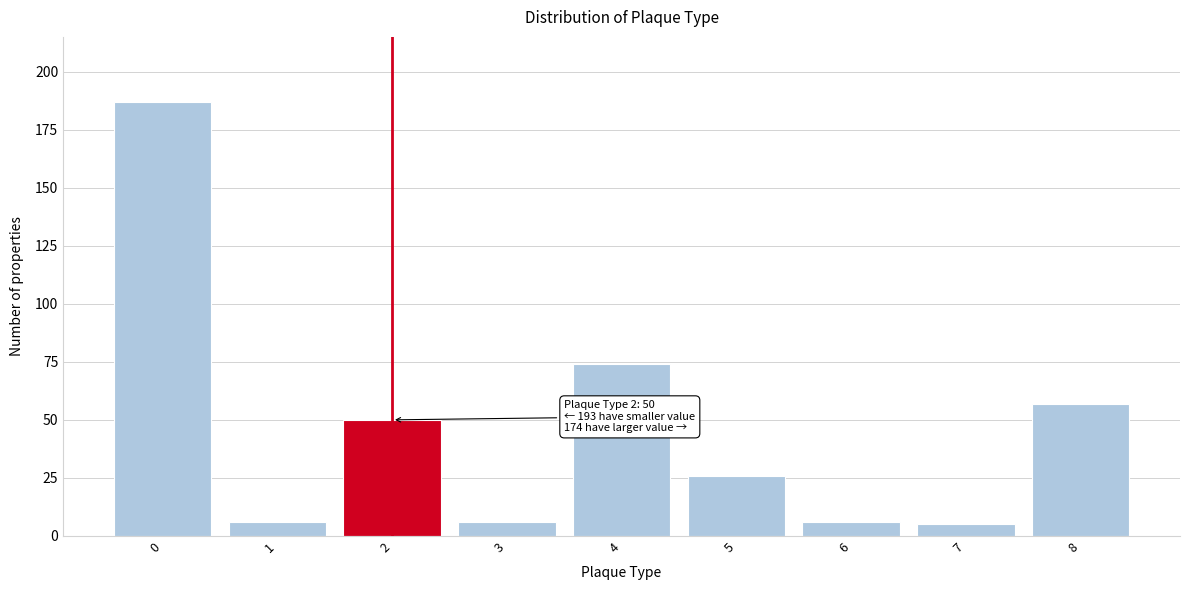

Reading right to left, list all the values displayed in this chart.

57	5	6	26	74	6	50	6	187